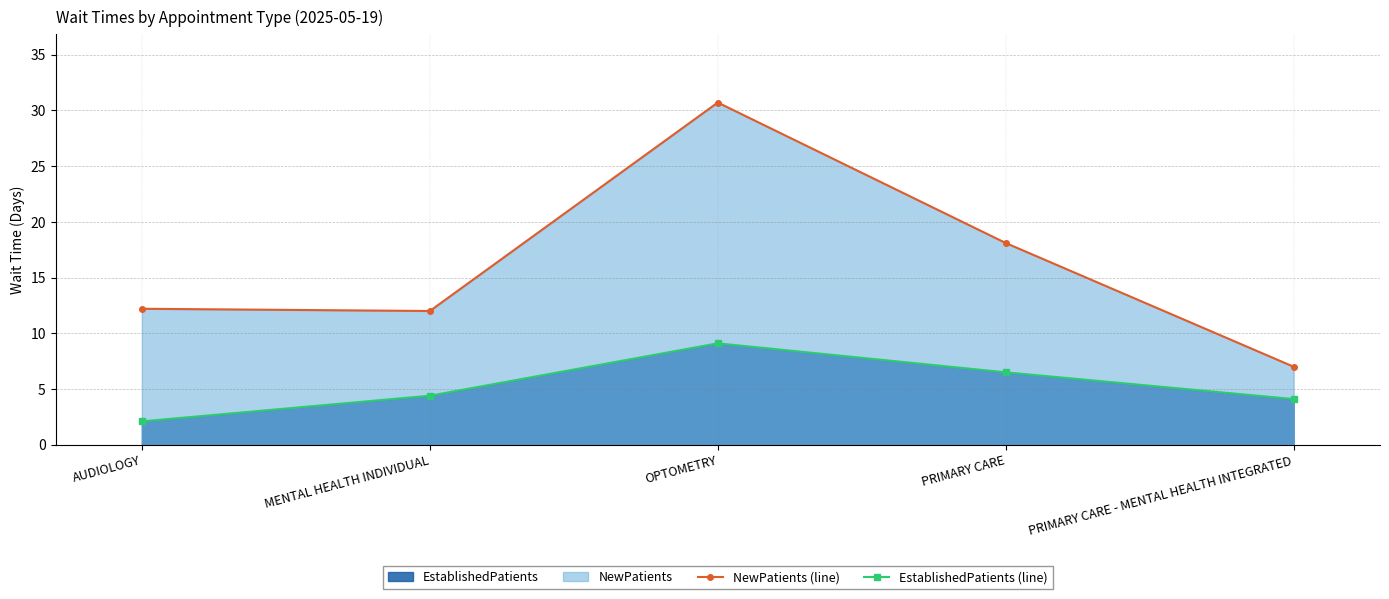

True or false: EstablishedPatients (line) and NewPatients (line) intersect in this chart.

False